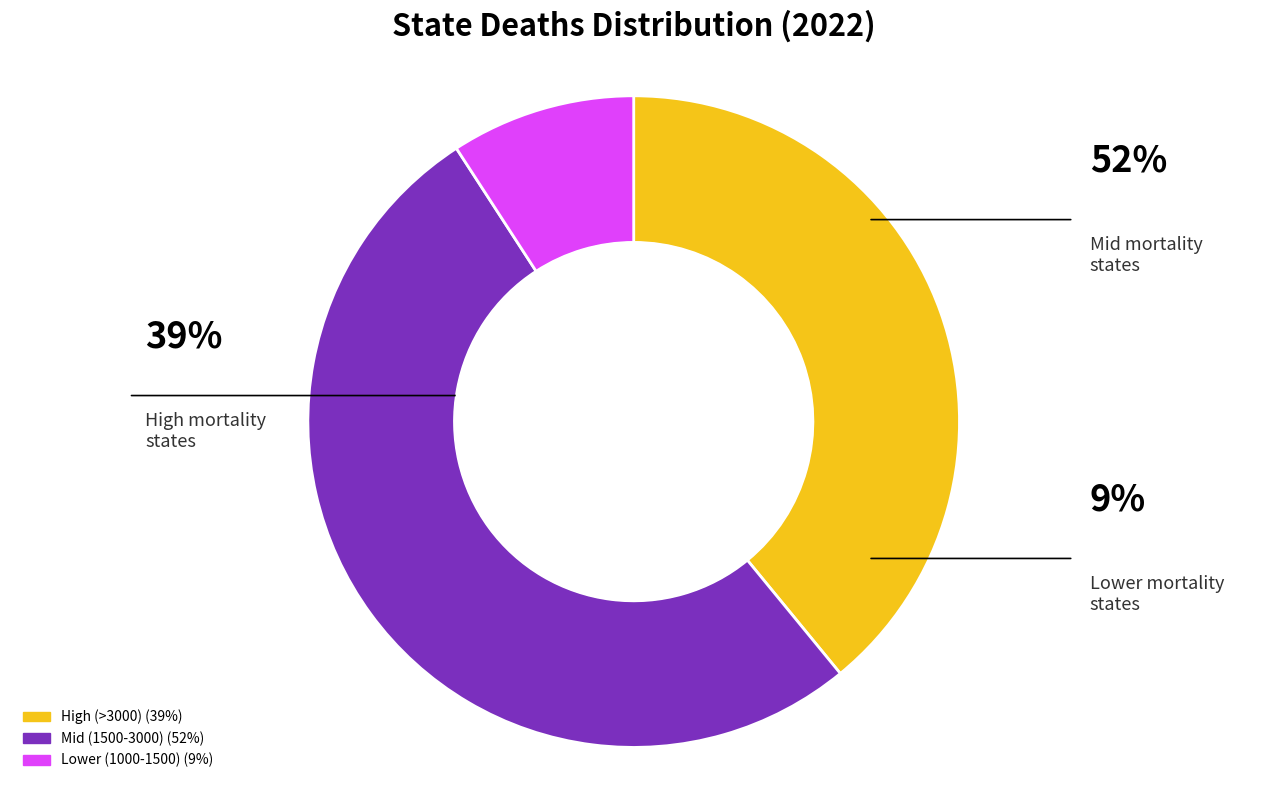

Is there a majority slice in this chart?

Yes